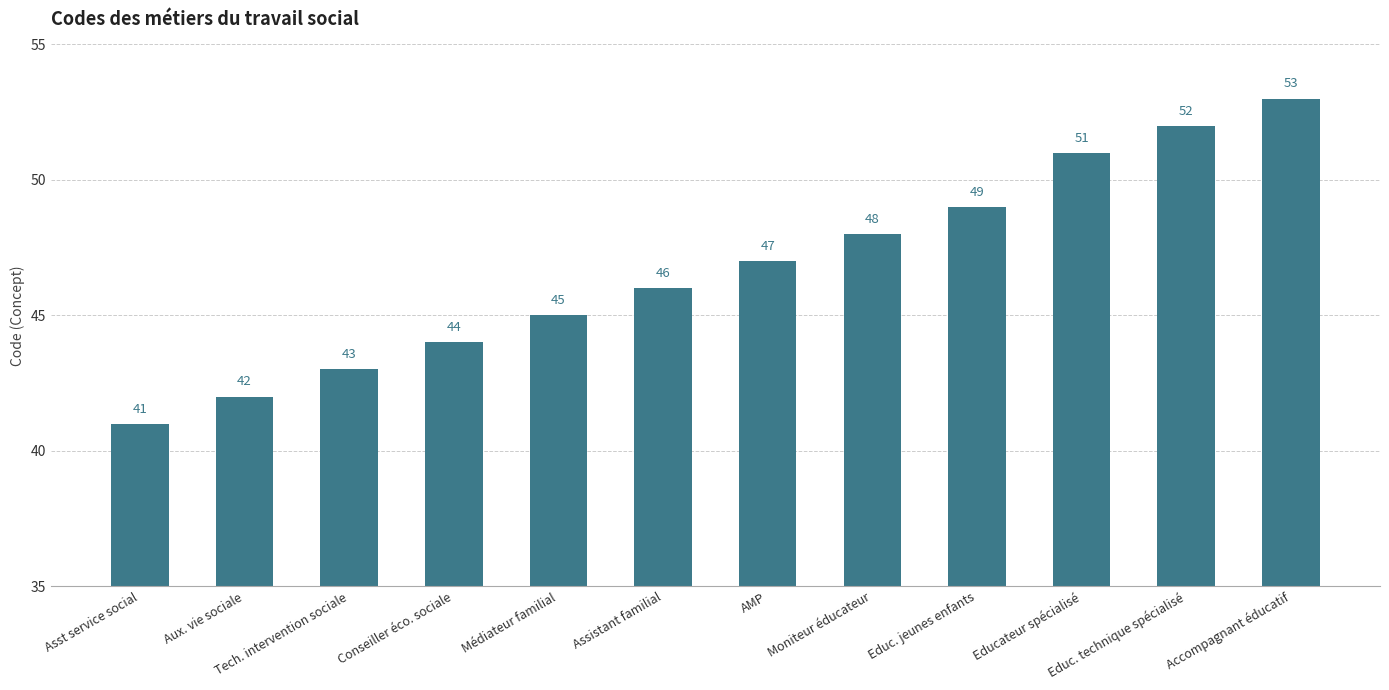

True or false: the data shows 74 at Moniteur éducateur.

False